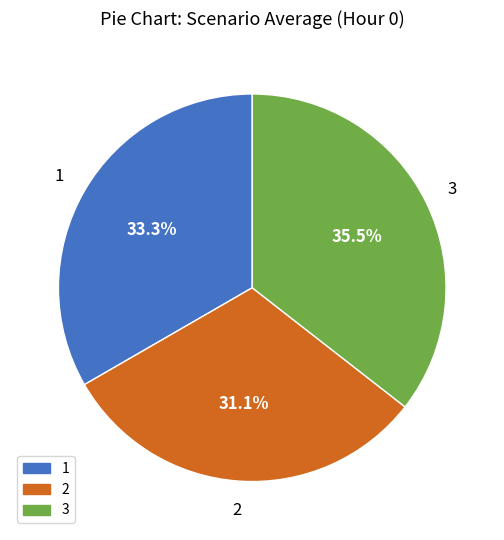

To the nearest percent, what is the difference between the 3 and 2 slice percentages?

4%